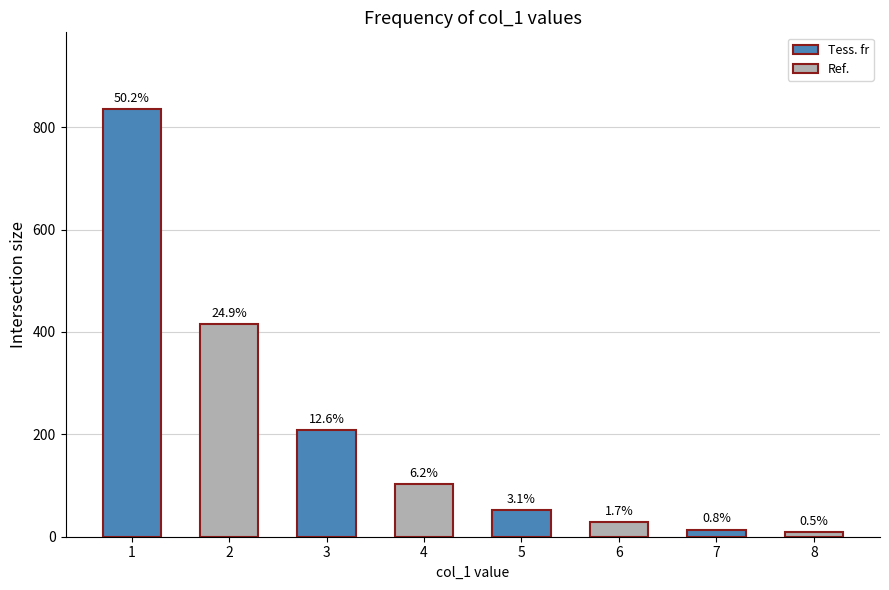

Rank the categories by value from lowest to highest.

8, 7, 6, 5, 4, 3, 2, 1